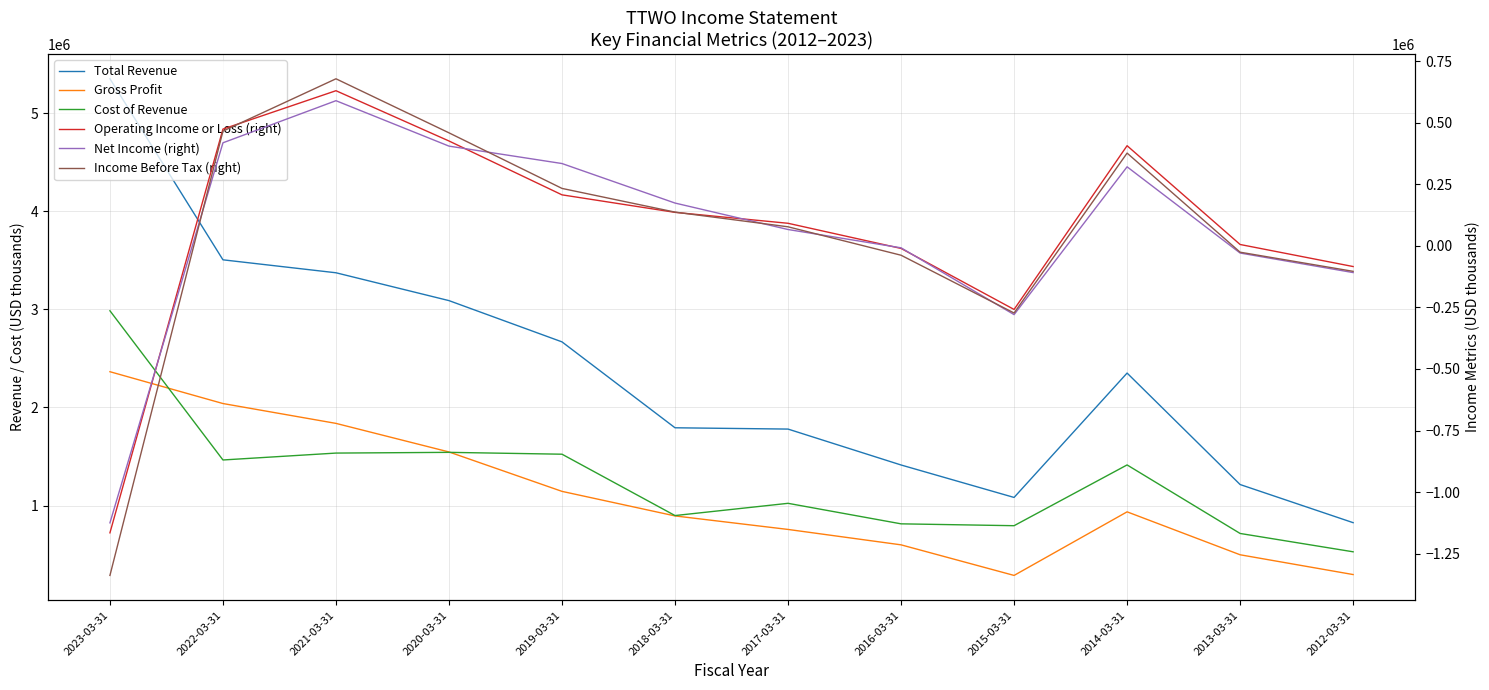

Reading right to left, list all the values displayed in this chart.

Total Revenue: 825800	1214500	2350600	1082900	1413700	1779700	1792900	2668400	3089000	3372800	3504800	5349900
Gross Profit: 297000	498600	936200	288100	599800	756800	894600	1144800	1546500	1837700	2040000	2364400
Cost of Revenue: 528900	715800	1414300	794900	813900	1023000	898300	1523600	1542500	1535100	1464800	2985500
Operating Income or Loss (right): -84300	5200	406200	-258500	-10800	91300	135600	206700	425300	629400	473600	-1165200
Net Income (right): -108800	-29500	320500	-279500	-8300	66000	173400	333800	404500	588900	418000	-1124700
Income Before Tax (right): -103800	-26100	376200	-272900	-38400	77000	136600	232800	458400	677800	465400	-1338100